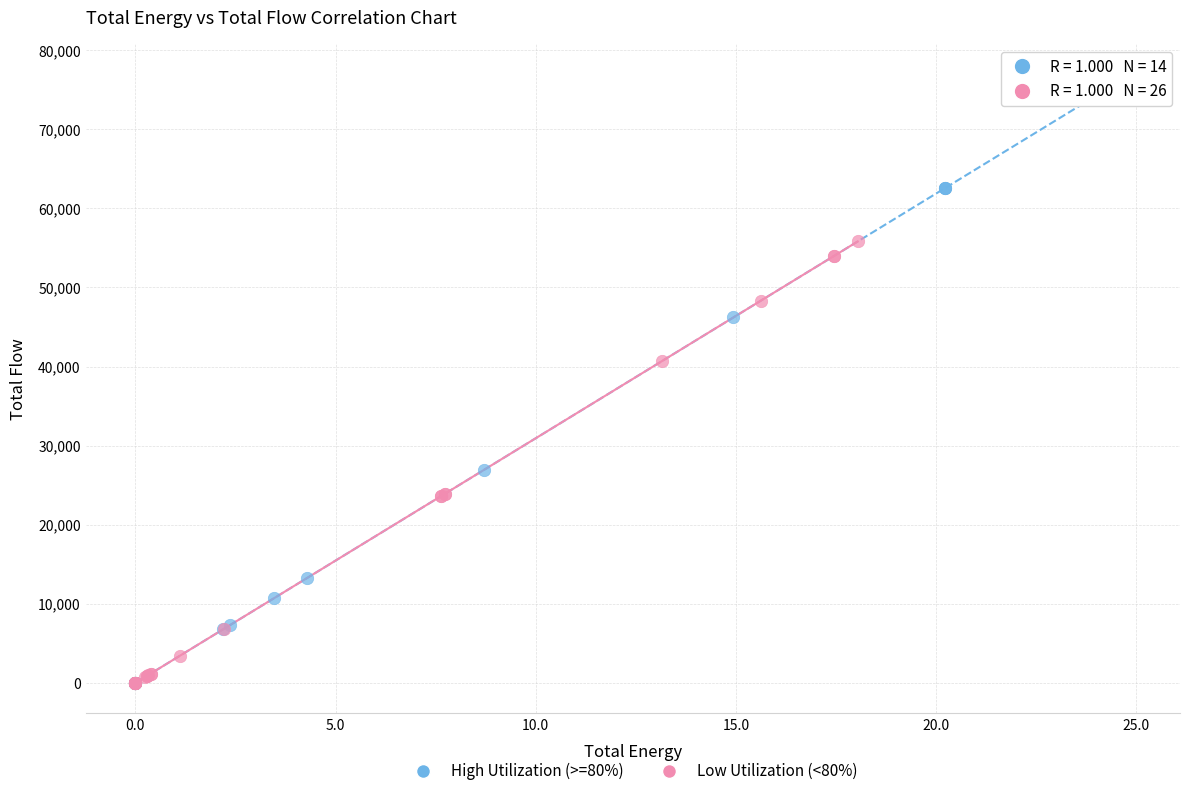

Which series has the largest Y range (max minus min)?

High Utilization (>=80%)